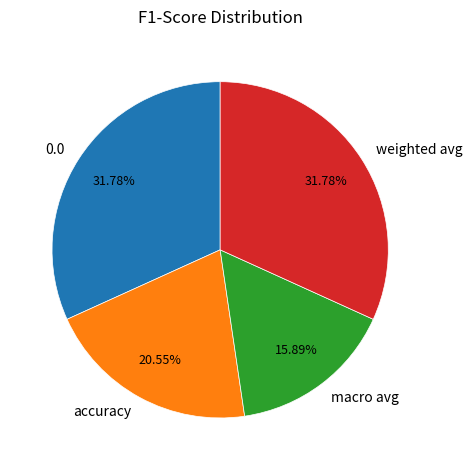

True or false: 0.0 accounts for 38% of the total.

False